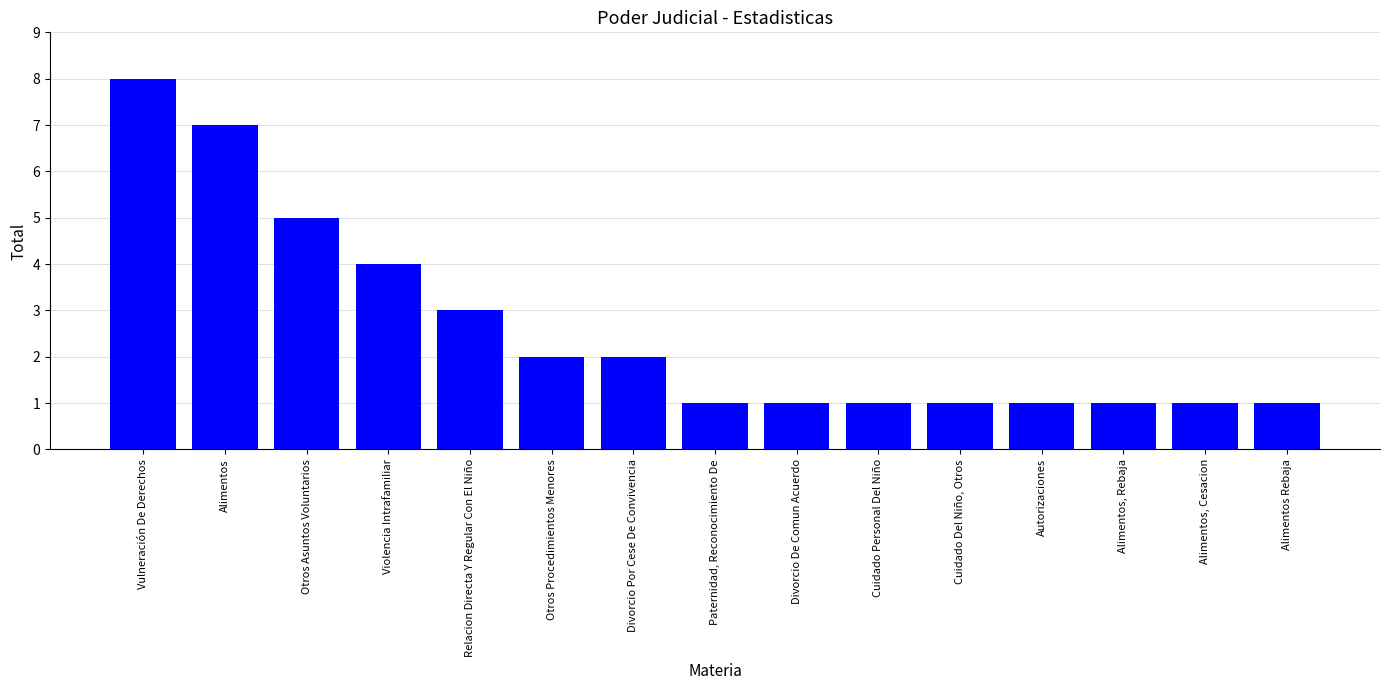

What is the label of the 1st bar from the right?

Alimentos Rebaja